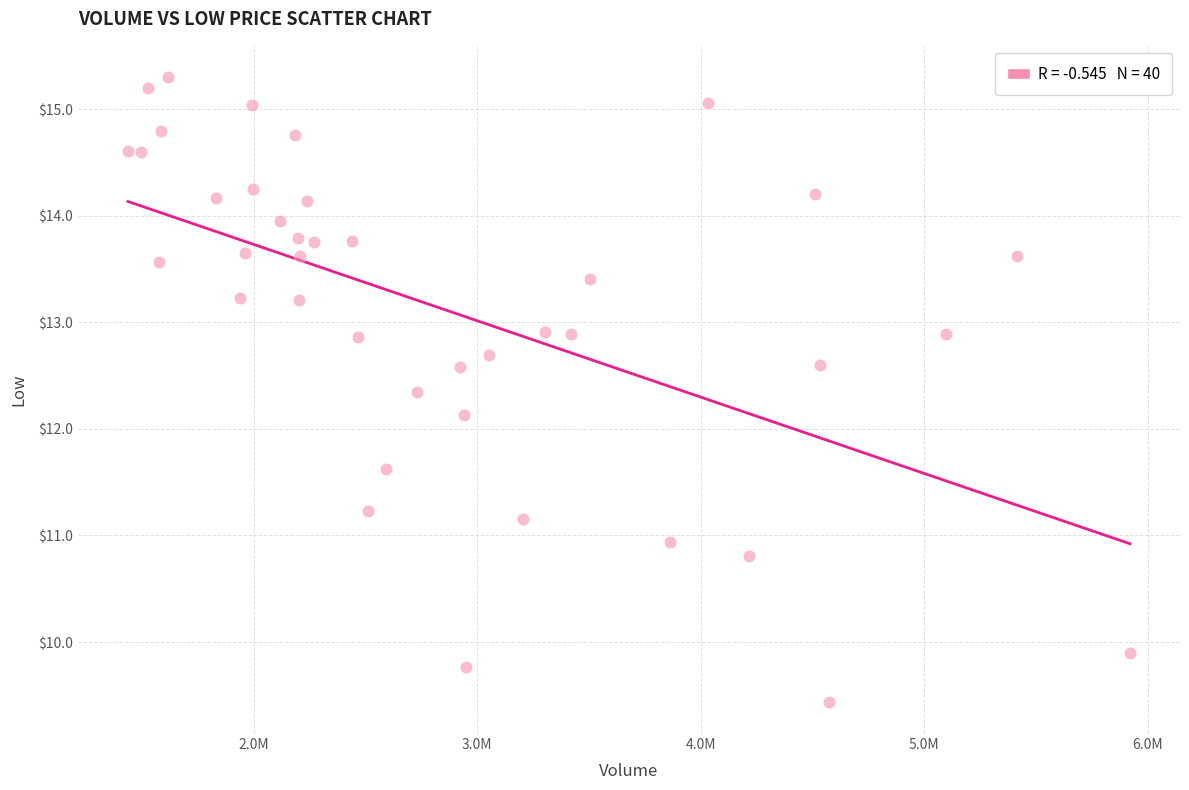

What Y value in the scatter plot is closest to 12?

12.1